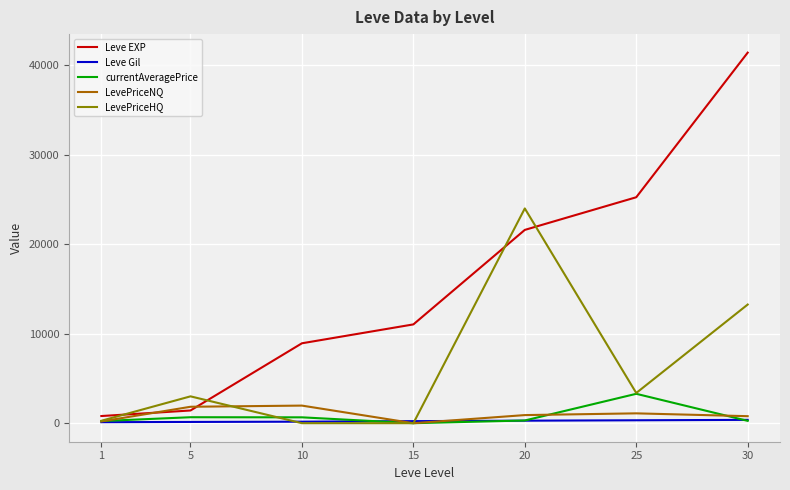

How many series are shown in this chart?

5